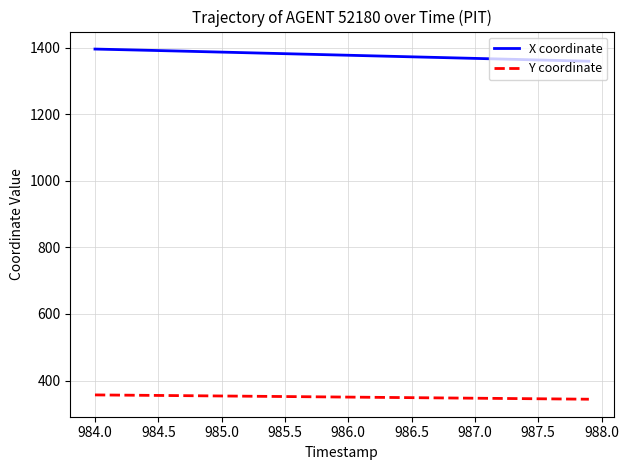

True or false: X coordinate and Y coordinate intersect in this chart.

False